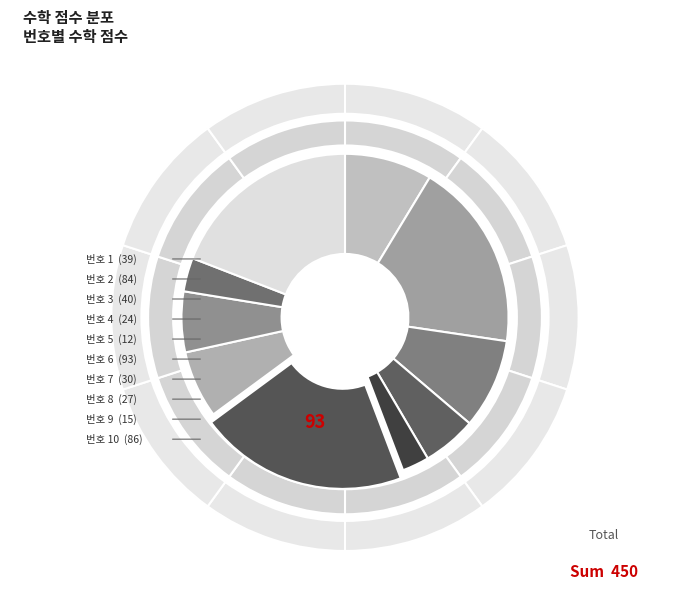

What is the smallest slice in the pie chart?

5